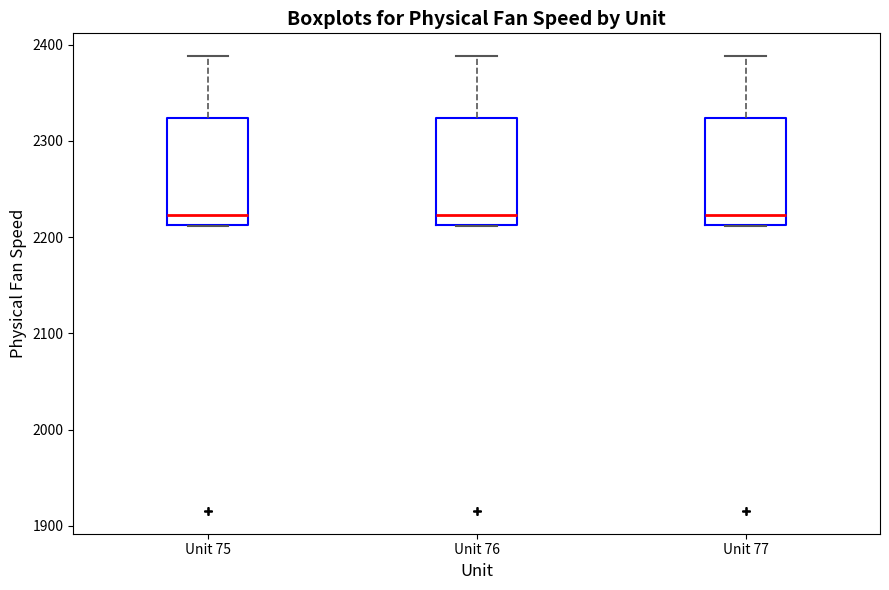

Reading left to right, read every box against the y-axis: the position of its median line, the range the box covers, and the ends of its whiskers. The values are not printed on the chart, so give them approximately, as read against the axis.

Unit 75: median 2220, box 2210 to 2320, whiskers 2210 to 2390
Unit 76: median 2220, box 2210 to 2320, whiskers 2210 to 2390
Unit 77: median 2220, box 2210 to 2320, whiskers 2210 to 2390